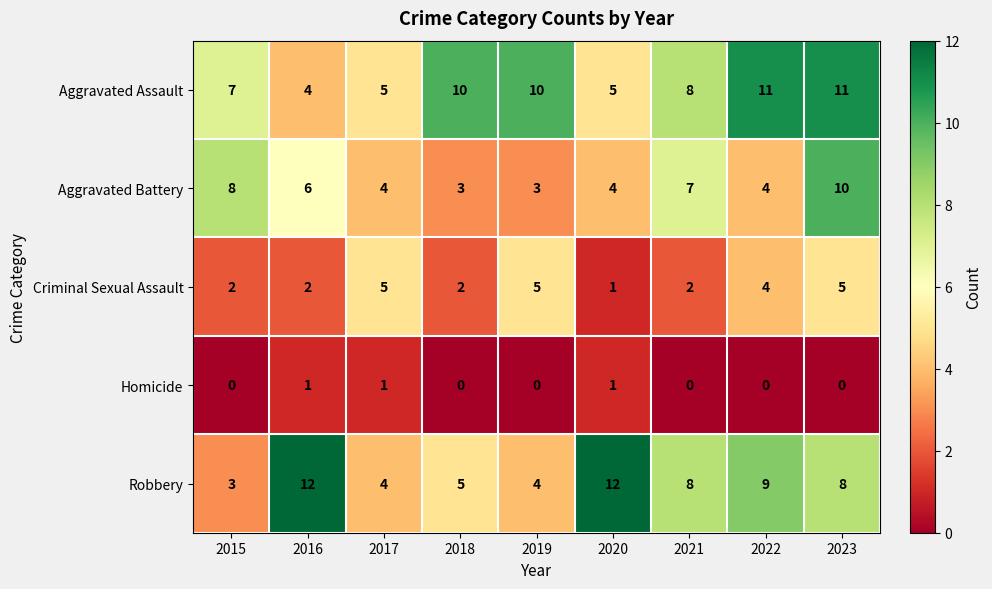

Which series has the widest spread of values?

Robbery